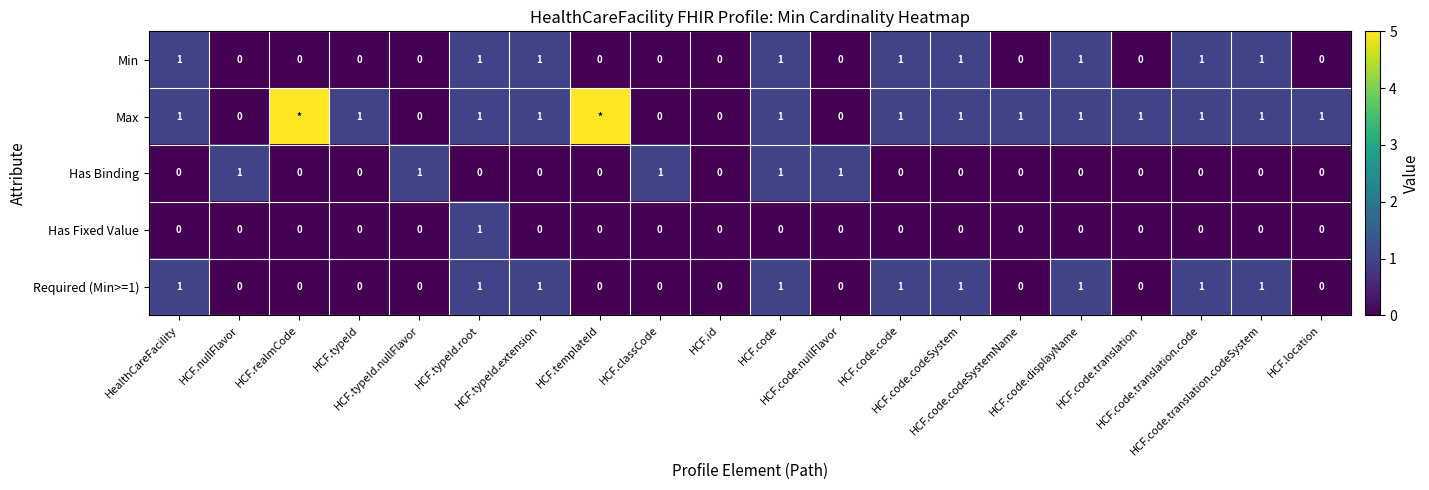

What is the sum of all Has Binding values?

5